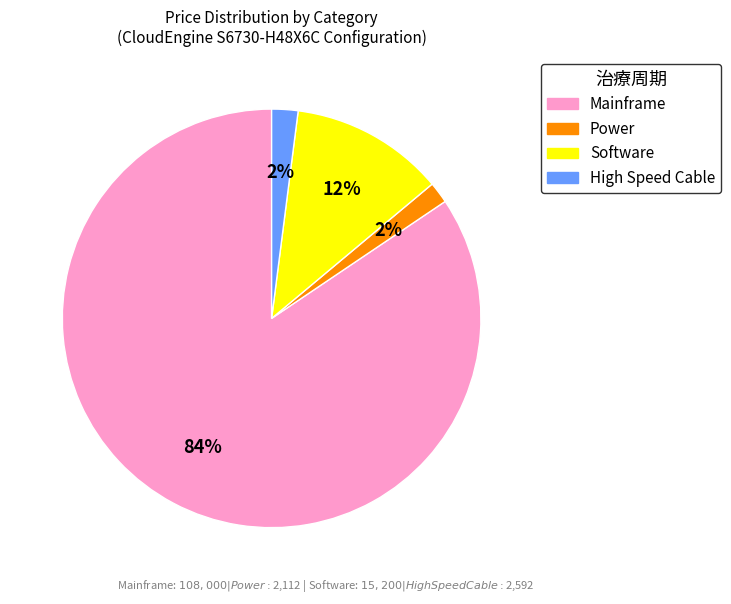

True or false: Power accounts for 2% of the total.

True